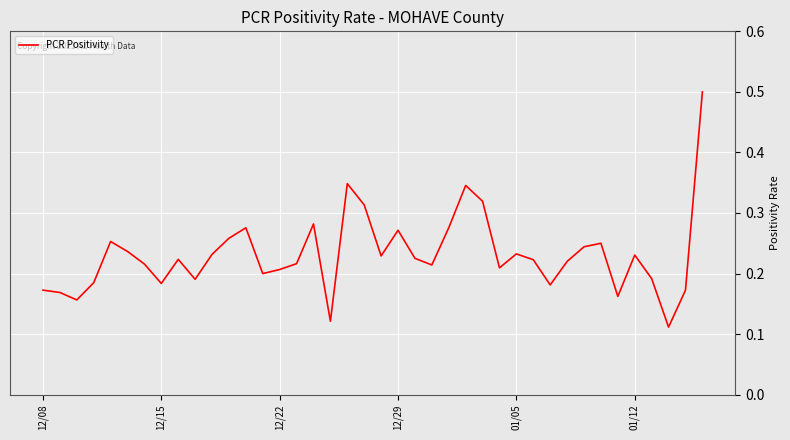

True or false: there are more than 0 points higher than both neighbors.

True